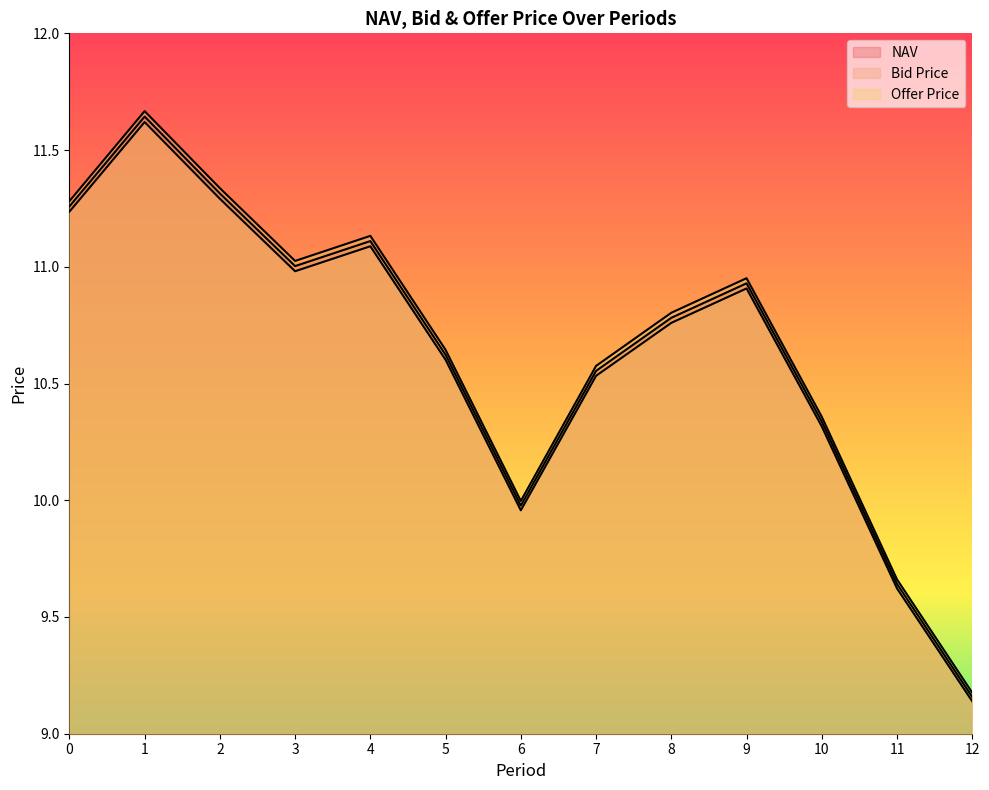

What is the difference between the Bid Price values at 8 and 7?

0.2